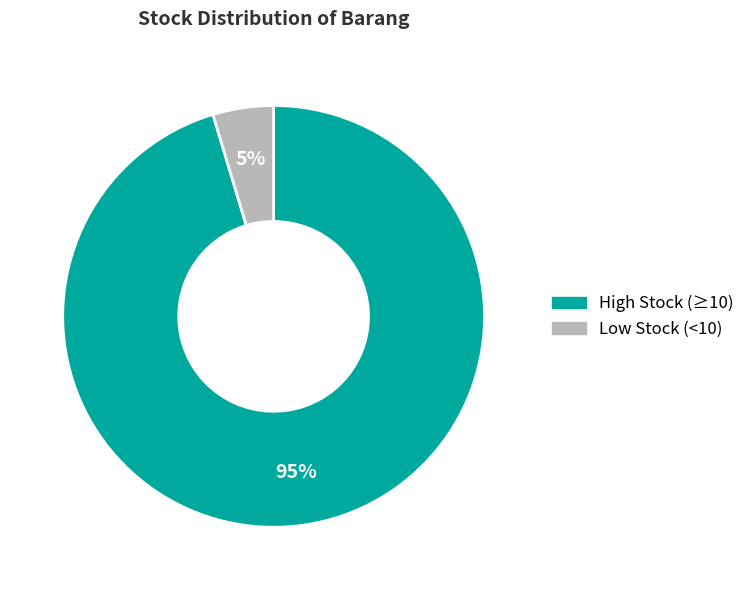

How many segments does this pie chart have?

2